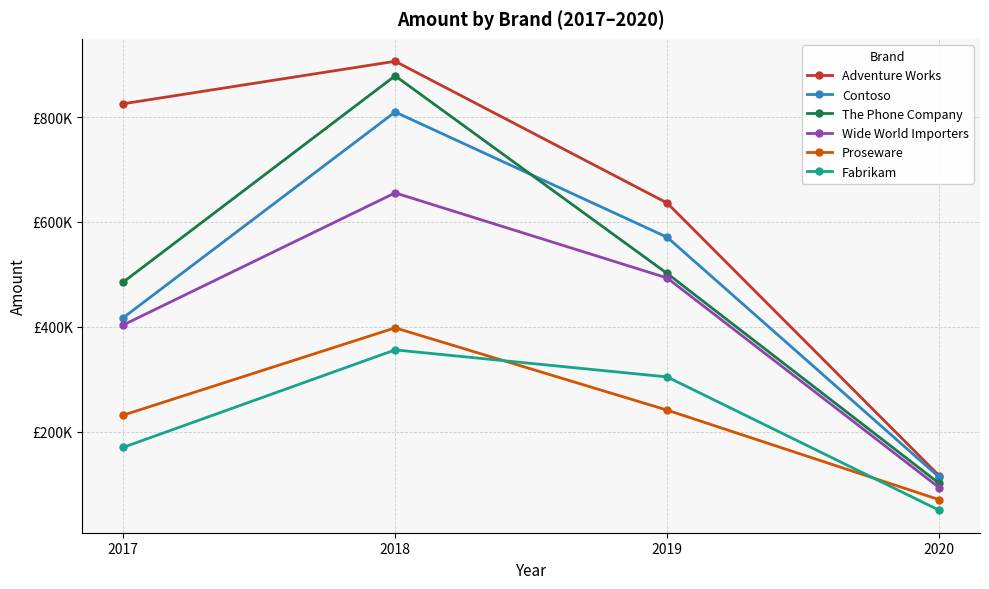

What are all the series names shown in the legend?

Adventure Works, Contoso, The Phone Company, Wide World Importers, Proseware, Fabrikam